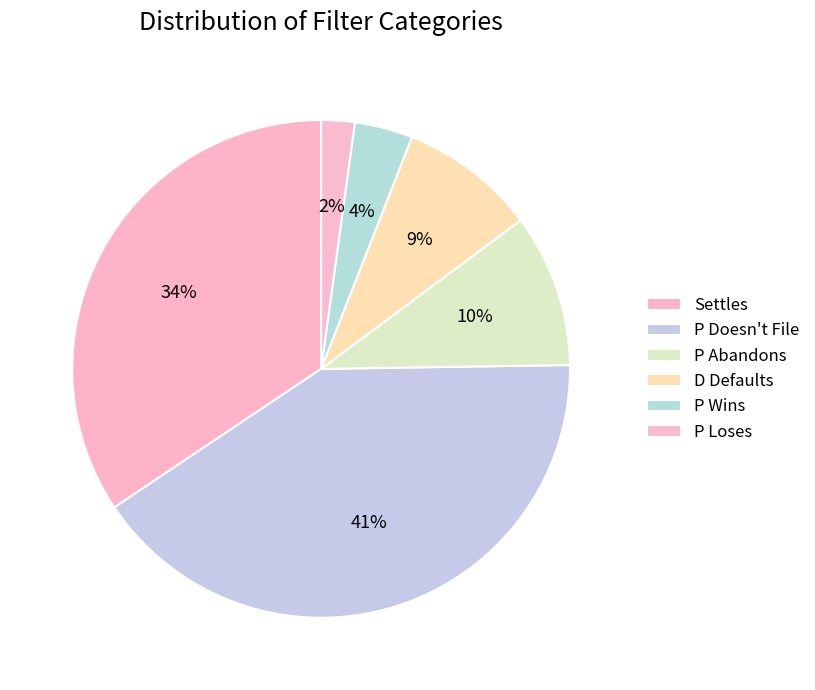

How many segments does this pie chart have?

6